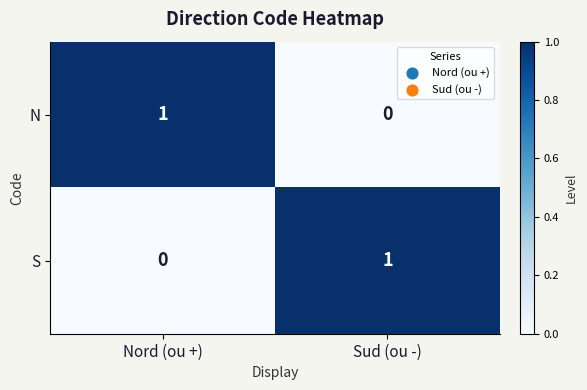

What is the maximum value shown in the chart?

1